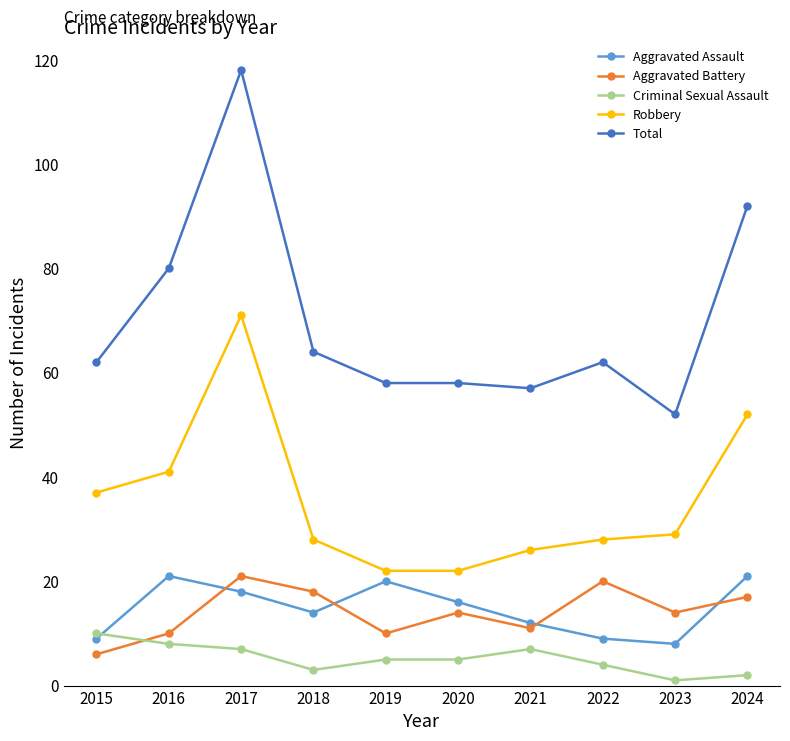

True or false: Total has more than 1 interior local peaks.

True